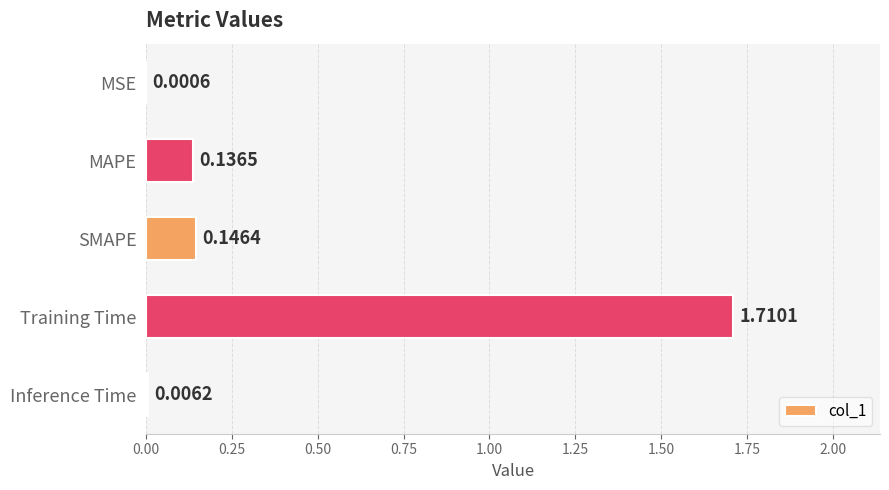

Where is the data nearest to the value 0?

MSE